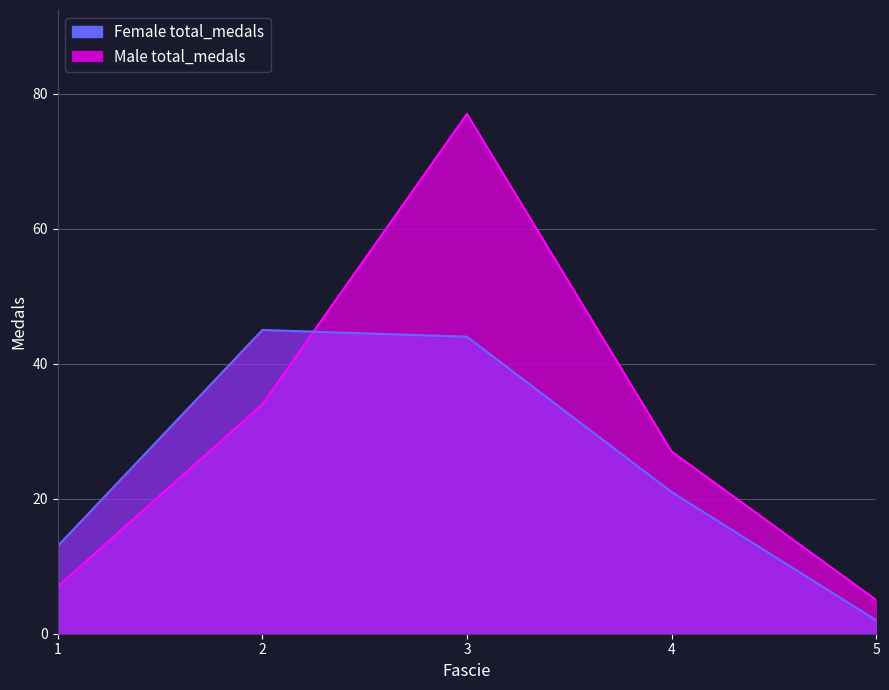

Which has a higher value, 1 or 4?

4